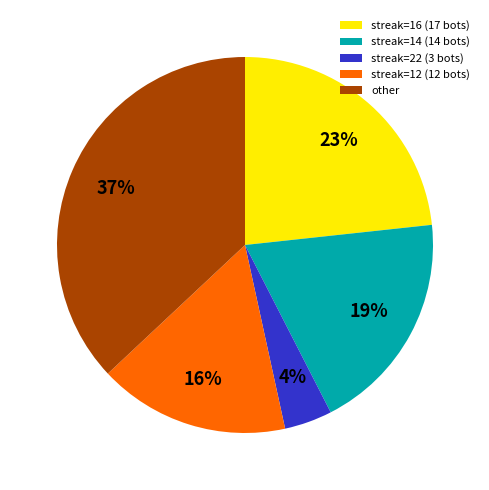

To the nearest percent, what portion does streak=12 (12 bots) represent?

16%